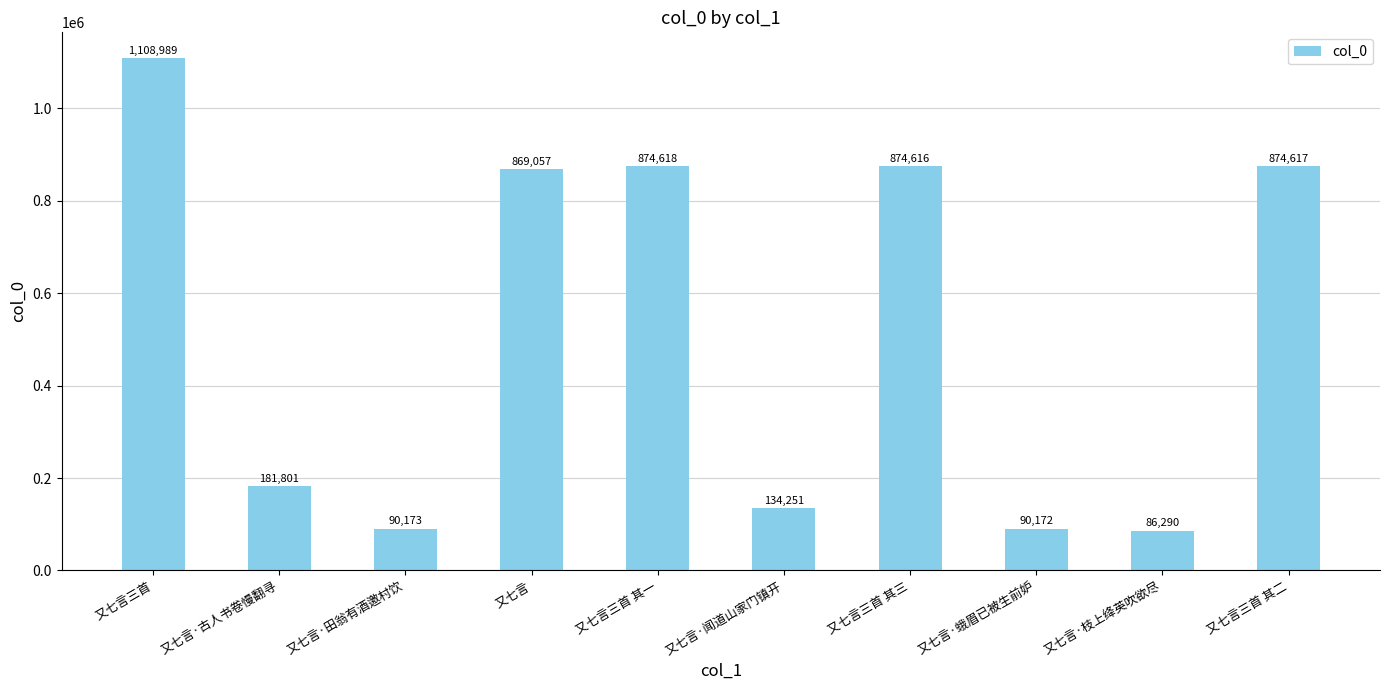

Reading left to right, extract all data points from this chart.

1108989	181801	90173	869057	874618	134251	874616	90172	86290	874617